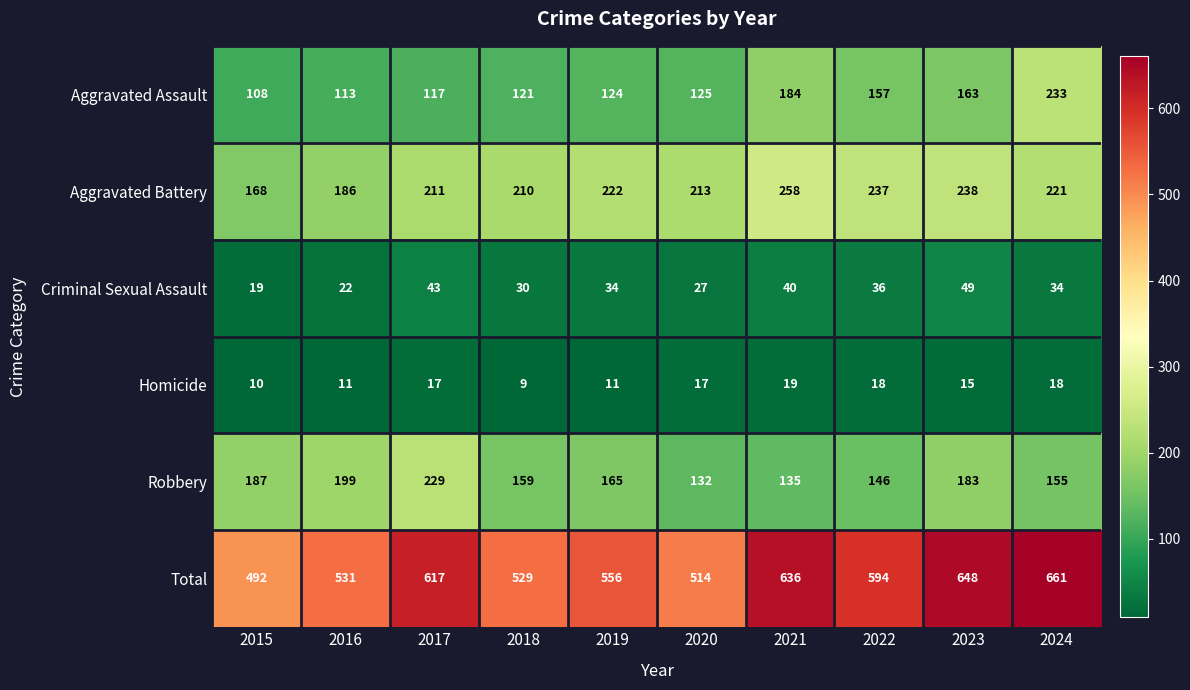

What is the sum of the Aggravated Battery values at 2019 and 2015?

390